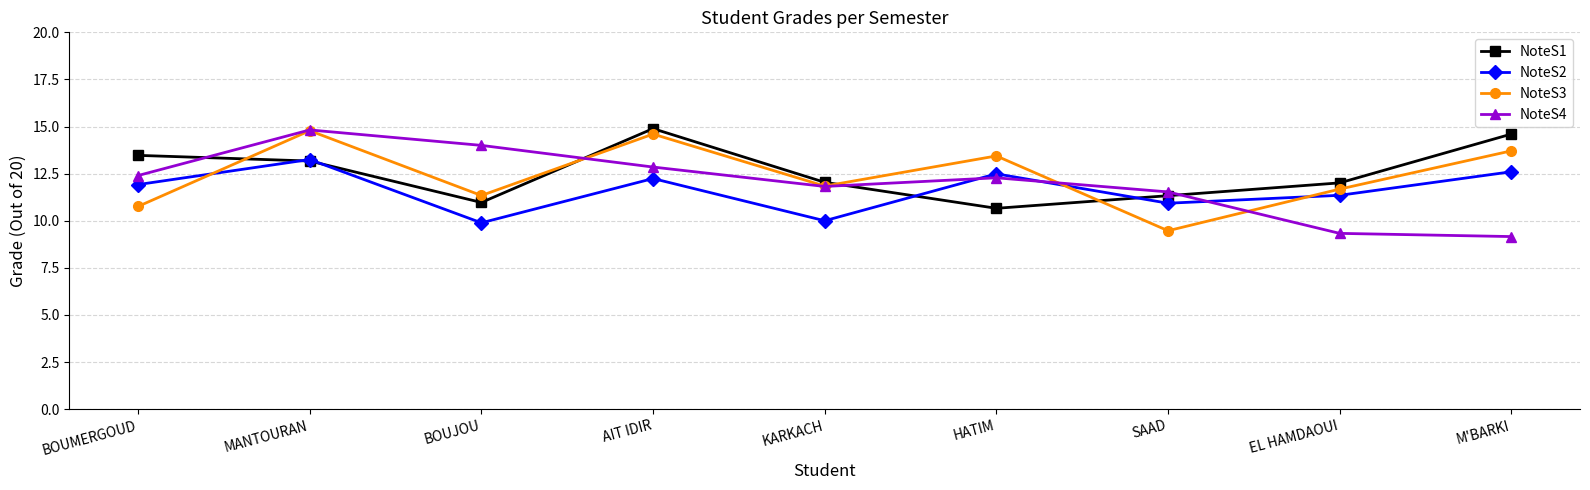

The value of NoteS4 at HATIM is 12.3. True or false?

True